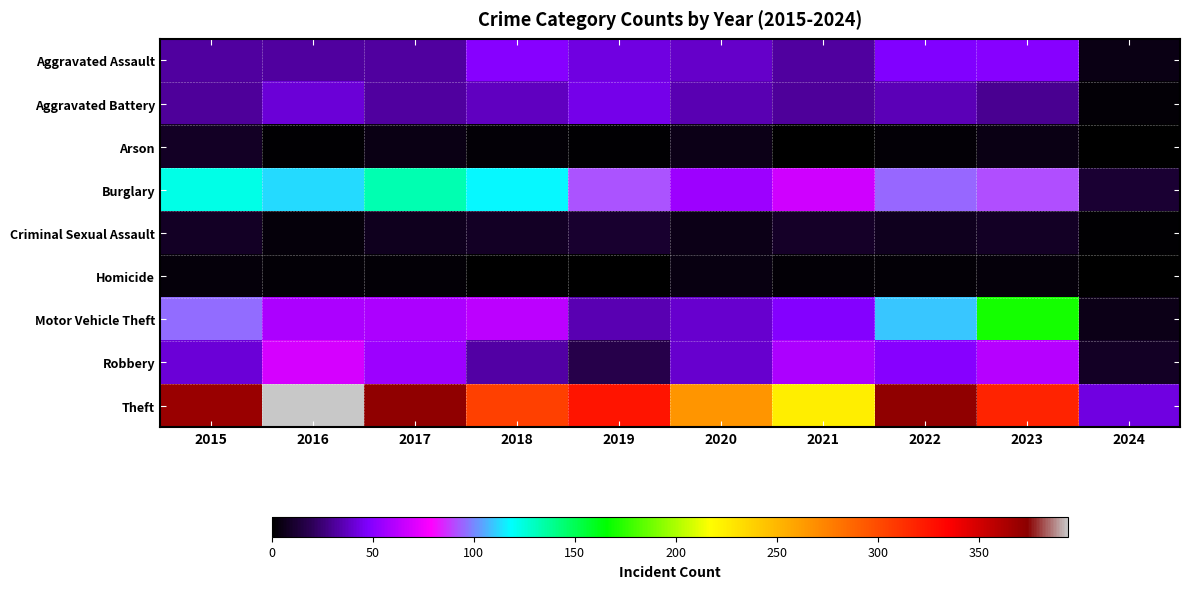

Which has a higher value, 2015 or 2020?

2020